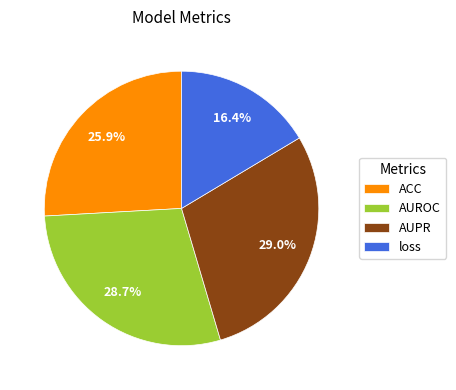

Do loss and AUPR together represent more than half of the pie?

No